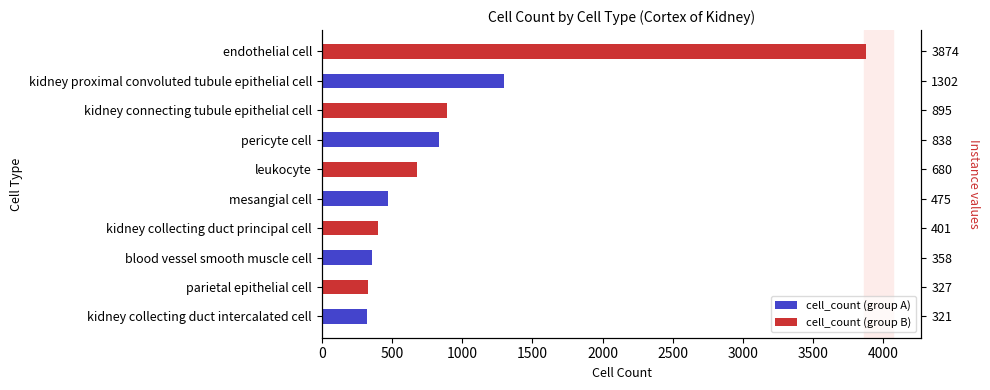

Rank the series by their maximum value, from lowest to highest.

cell_count (group A), cell_count (group B)